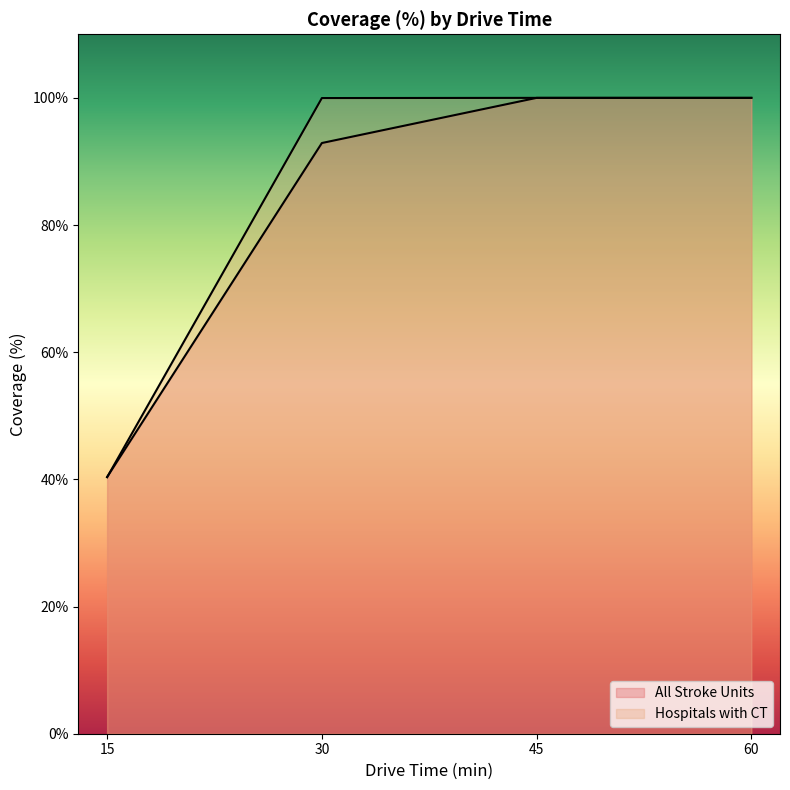

True or false: Hospitals with CT has more than 2 interior local peaks.

False